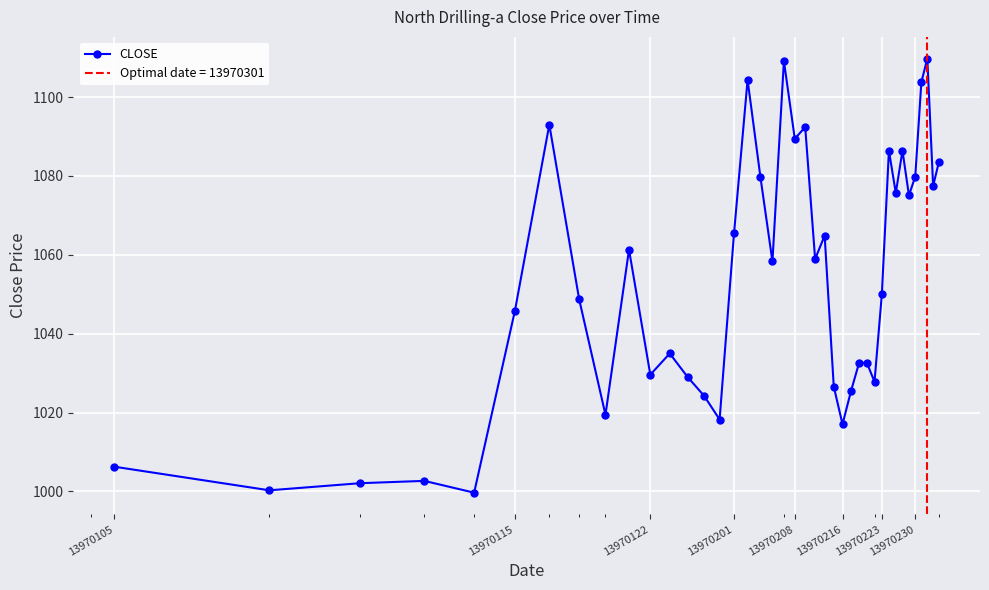

What is the average value?

1053.2